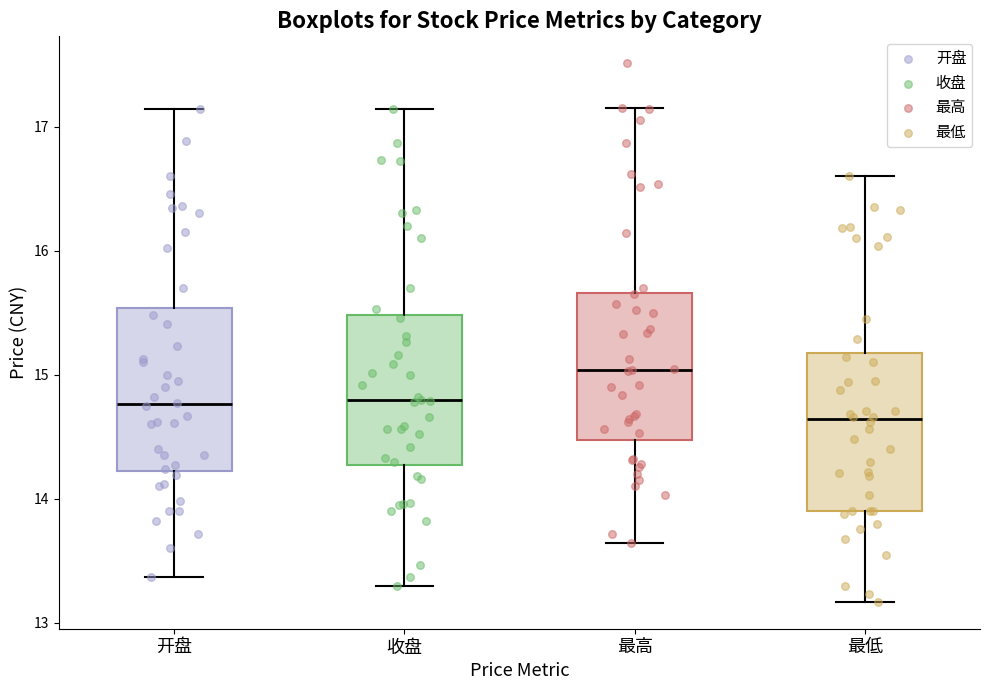

Which box has the highest median line?

最高